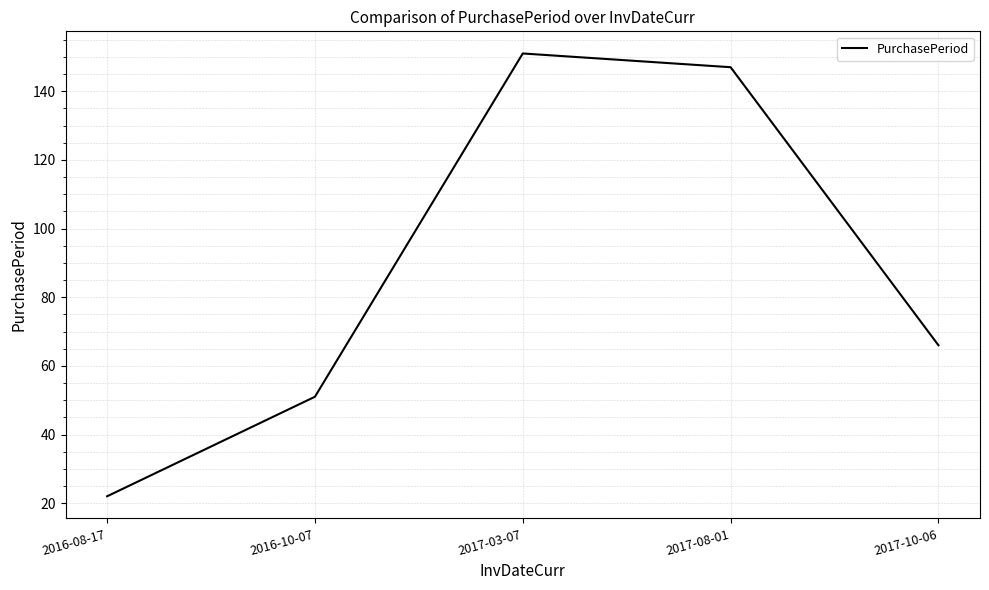

What is the difference between the maximum and second lowest values?

100